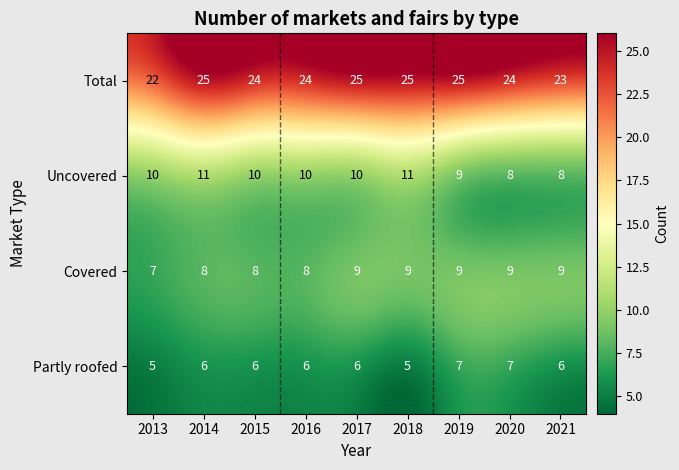

The value of Covered at 2014 is 8. True or false?

True